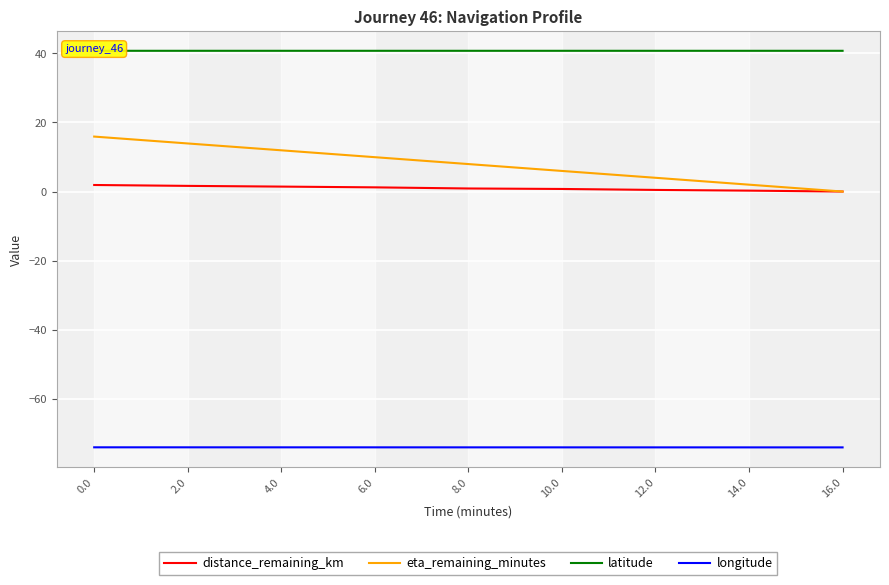

How many categories are shown in the chart?

9